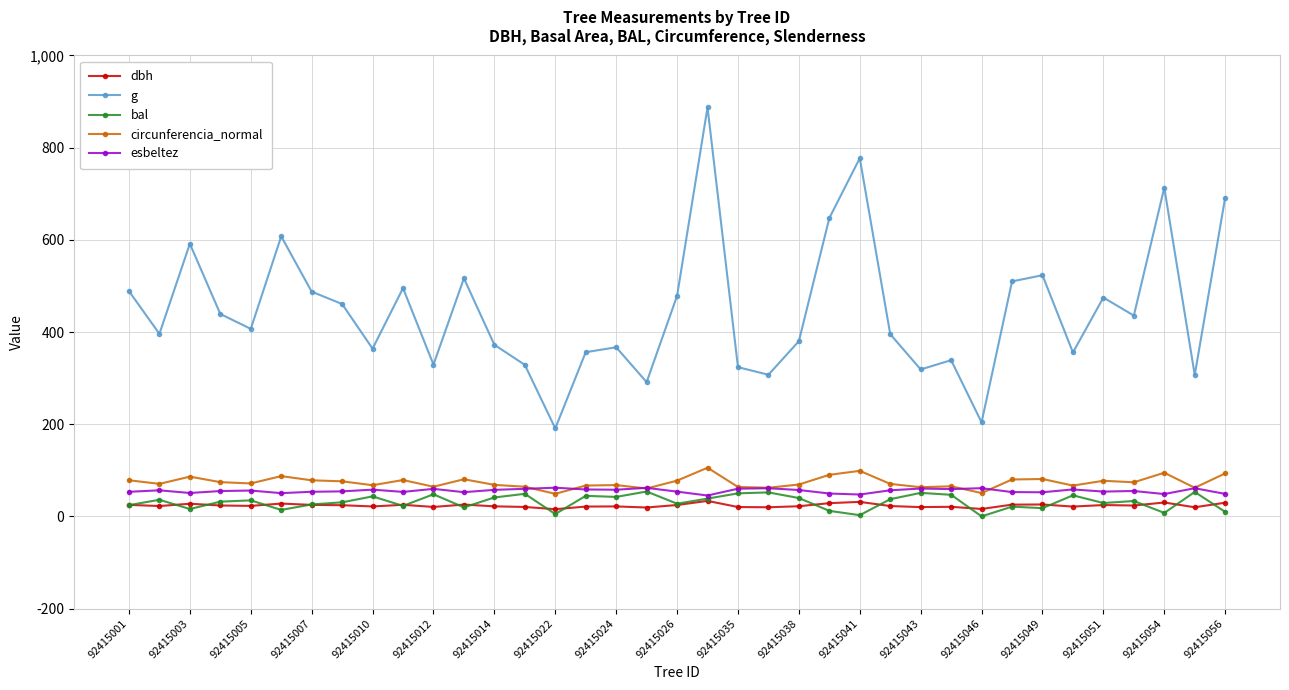

True or false: g and esbeltez cross at least once.

False